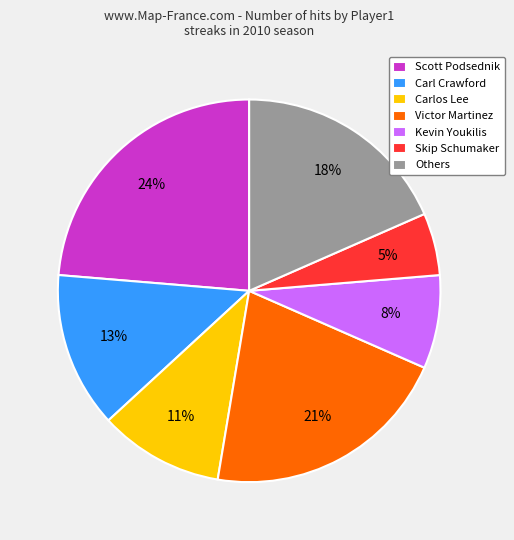

To the nearest percent, what is the combined percentage of Scott Podsednik and Carl Crawford?

37%